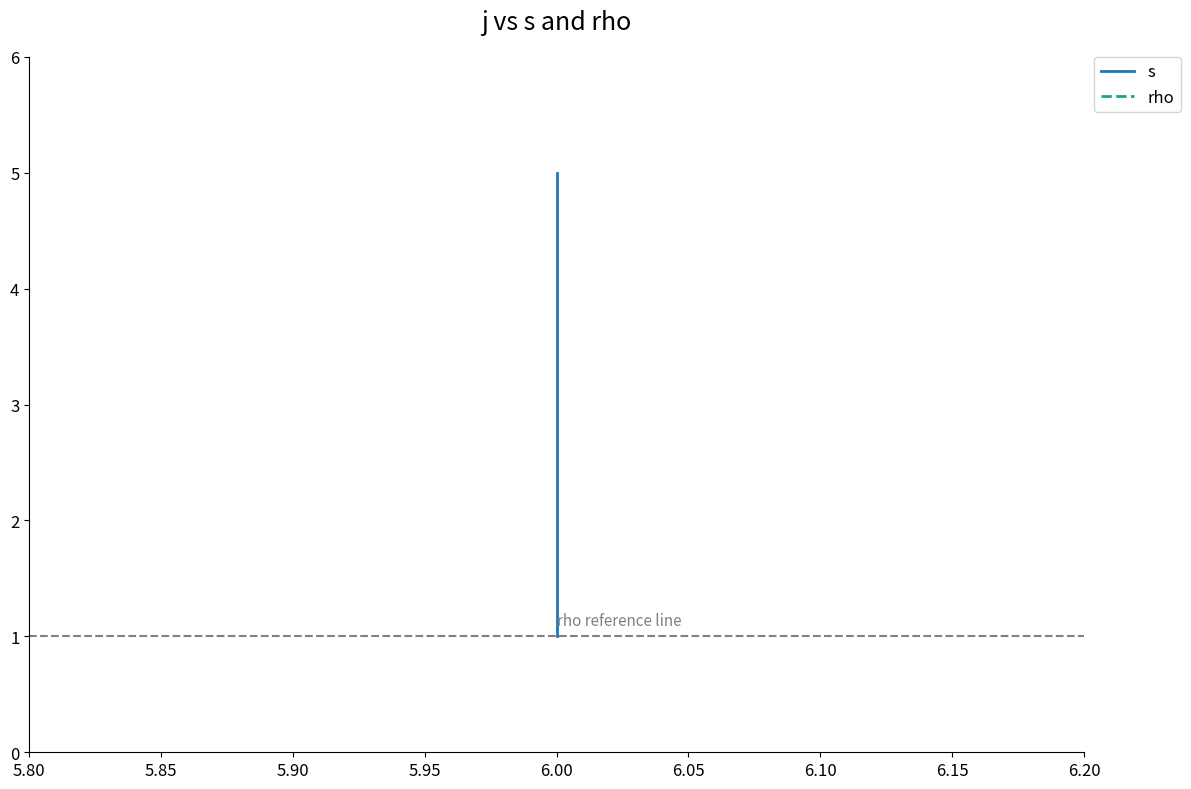

Rank the series at 6.00 from lowest to highest value.

s, rho